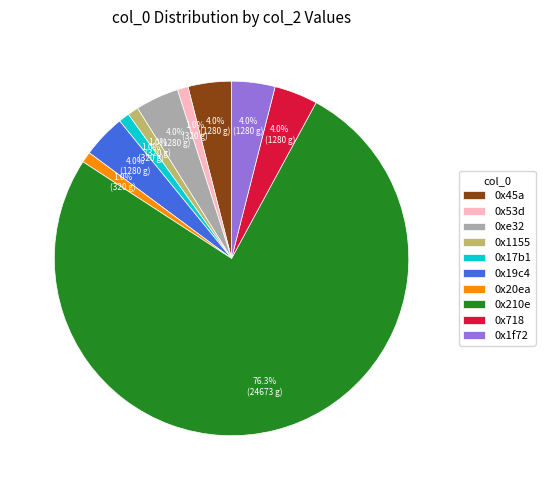

Is the sum of 0x1155 and 0x53d greater than half?

No